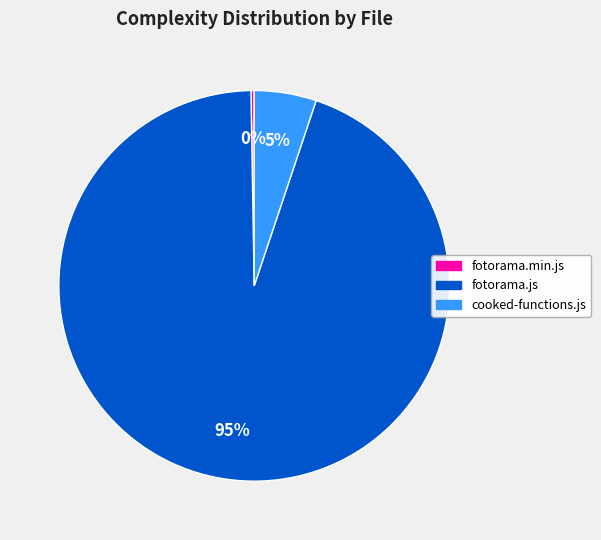

To the nearest percent, what is the average slice percentage?

33%